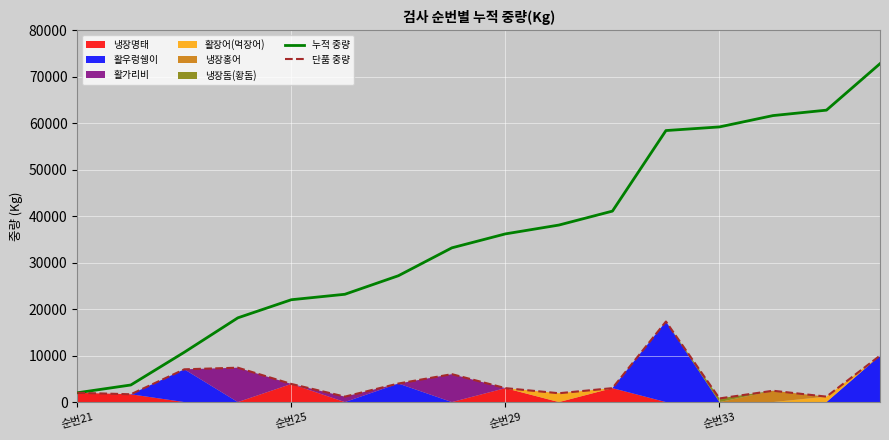

What is the sum of the 누적 중량 values at 13 and 14?

124478